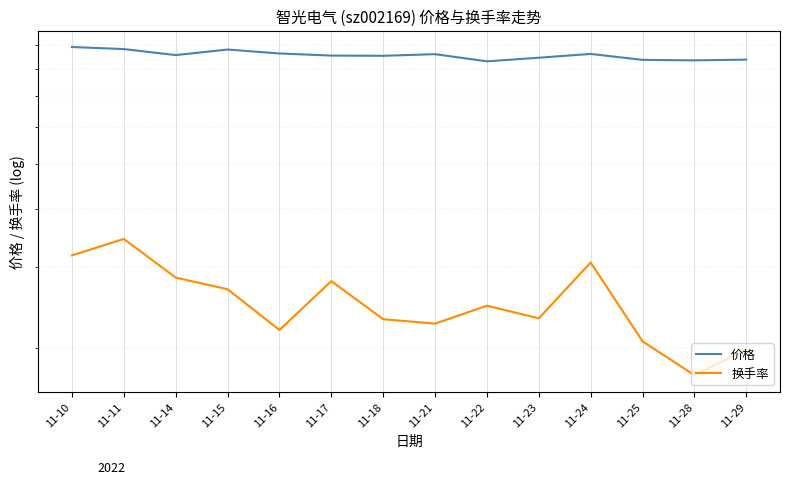

At which label does 价格 reach its minimum?

11-22